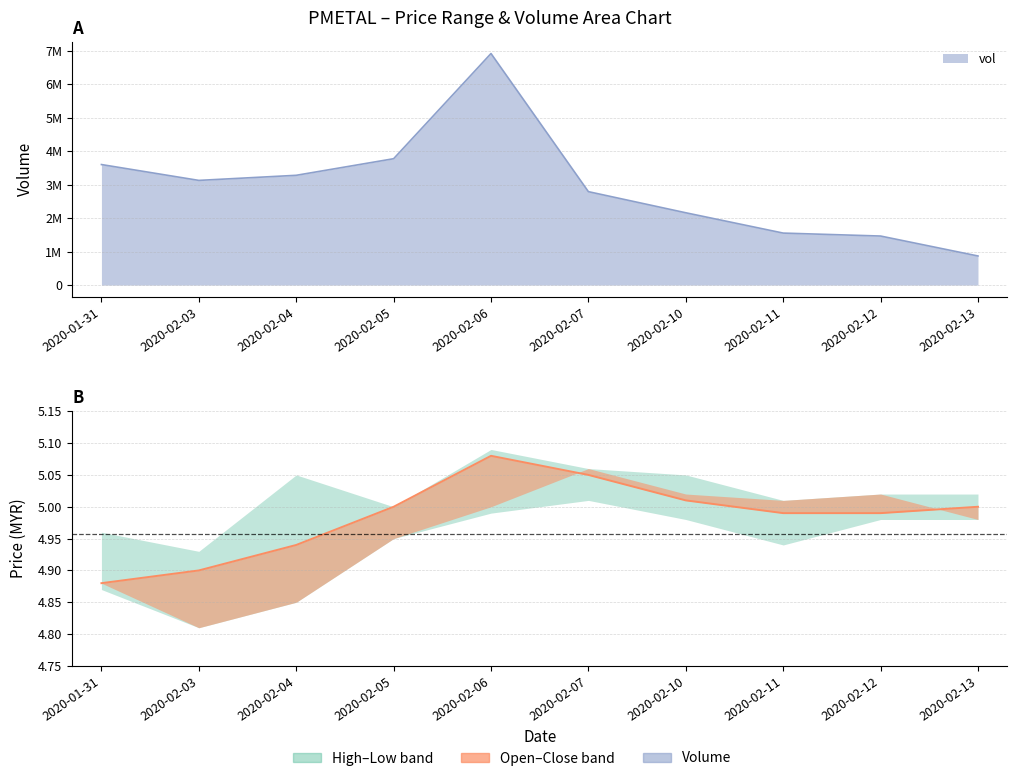

Reading left to right, what are all the values shown in this chart?

open: 4.9	4.8	4.8	5.0	5.0	5.1	5.0	5.0	5.0	5.0
high: 5.0	4.9	5.0	5.0	5.1	5.1	5.0	5.0	5.0	5.0
low: 4.9	4.8	4.8	5.0	5.0	5.0	5.0	4.9	5.0	5.0
close: 4.9	4.9	4.9	5.0	5.1	5.0	5.0	5.0	5.0	5.0
vol: 3603400.0	3129400.0	3281700.0	3777800.0	6923100.0	2792700.0	2161400.0	1554000.0	1465600.0	869300.0